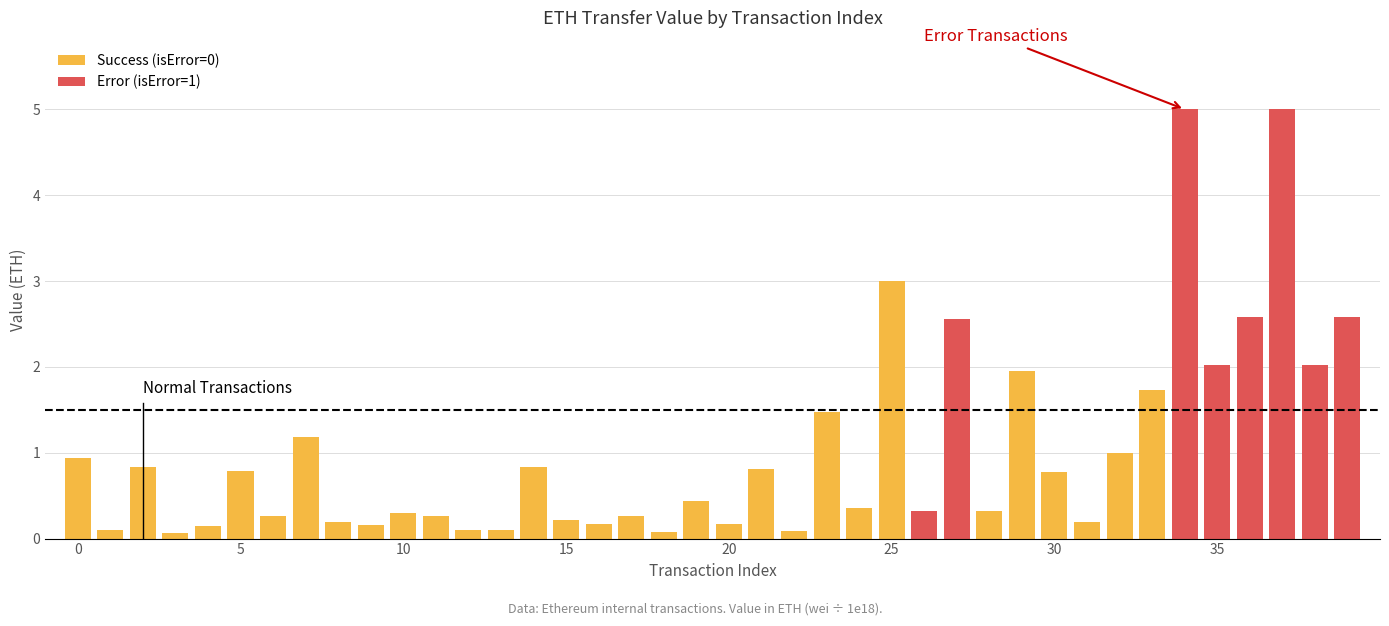

What is the average value of the Success (isError=0) series?

0.6